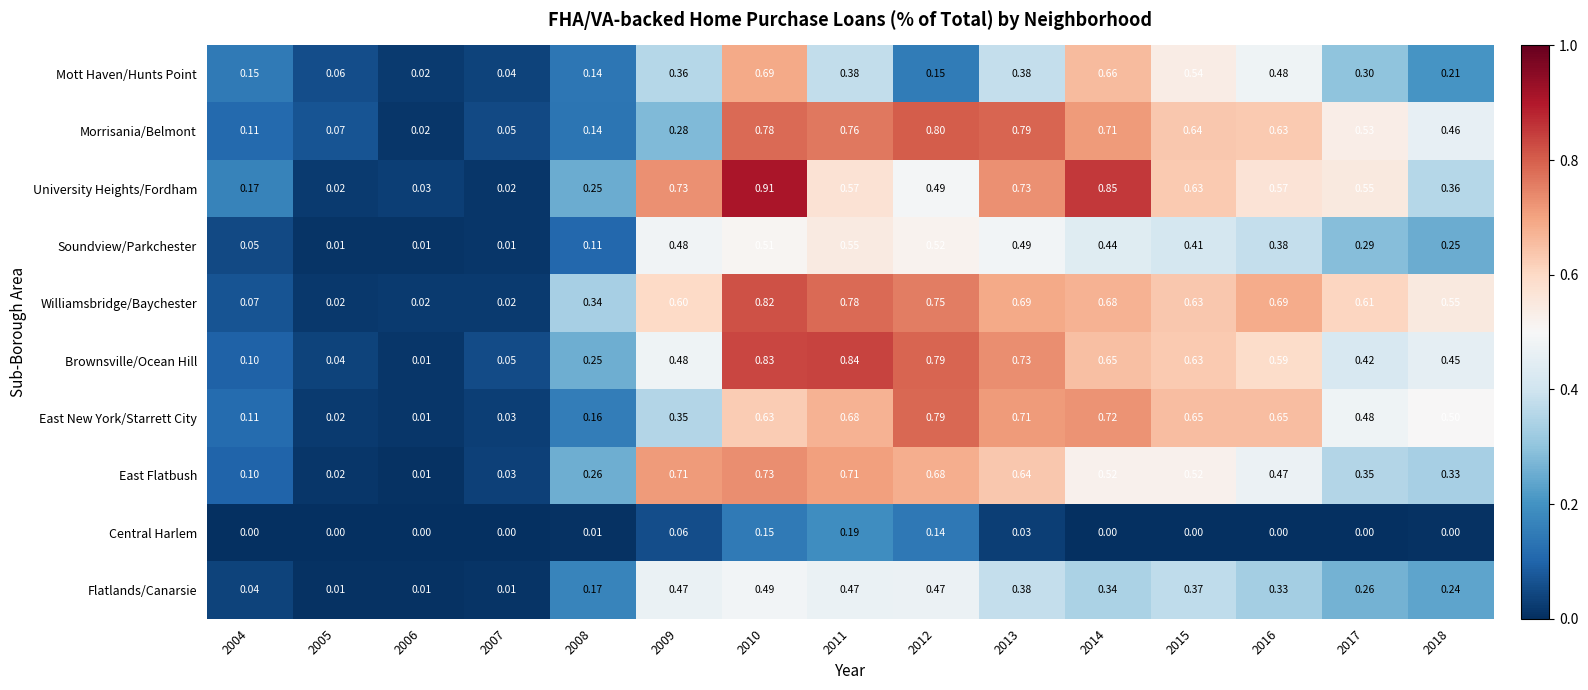

Is the value of East Flatbush at 2009 greater than the value of Mott Haven/Hunts Point at 2013?

Yes